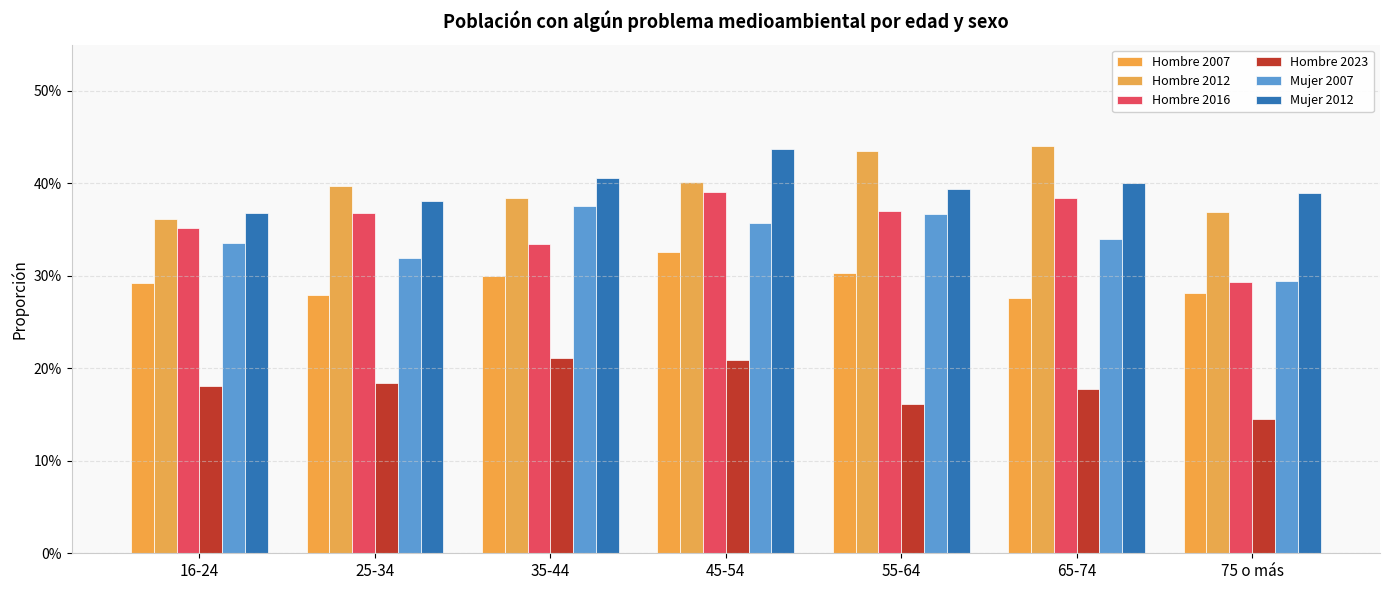

Reading left to right, list all the values displayed in this chart.

Hombre 2007: 0.3	0.3	0.3	0.3	0.3	0.3	0.3
Hombre 2012: 0.4	0.4	0.4	0.4	0.4	0.4	0.4
Hombre 2016: 0.4	0.4	0.3	0.4	0.4	0.4	0.3
Hombre 2023: 0.2	0.2	0.2	0.2	0.2	0.2	0.1
Mujer 2007: 0.3	0.3	0.4	0.4	0.4	0.3	0.3
Mujer 2012: 0.4	0.4	0.4	0.4	0.4	0.4	0.4